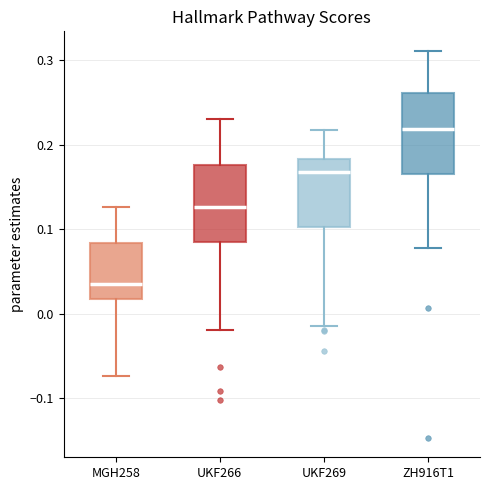

Reading left to right, transcribe this box plot: for each box, give where its median line is, the range the box spans, and where its two whiskers end, as read against the y-axis. The values are not printed on the chart, so give them approximately, as read against the axis.

MGH258: median 0.04, box 0.02 to 0.08, whiskers -0.07 to 0.13
UKF266: median 0.13, box 0.09 to 0.18, whiskers -0.02 to 0.23
UKF269: median 0.17, box 0.10 to 0.18, whiskers -0.01 to 0.22
ZH916T1: median 0.22, box 0.17 to 0.26, whiskers 0.08 to 0.31